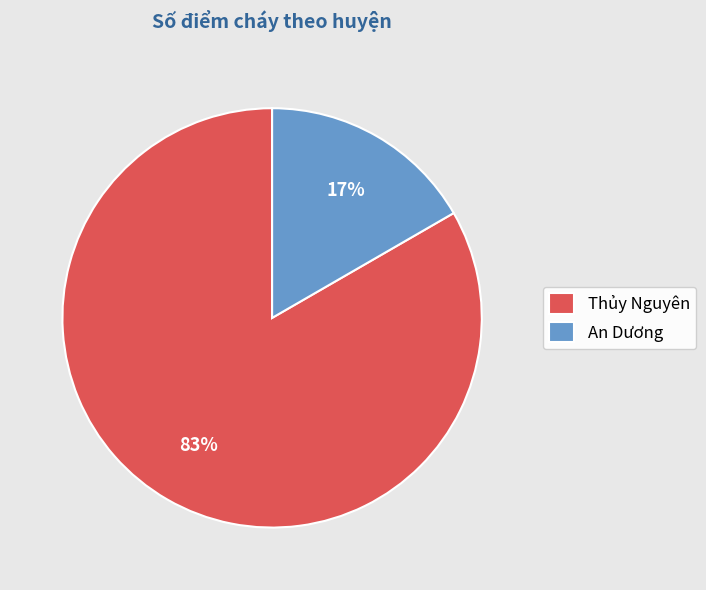

What percentage is the An Dương slice, to the nearest percent?

17%